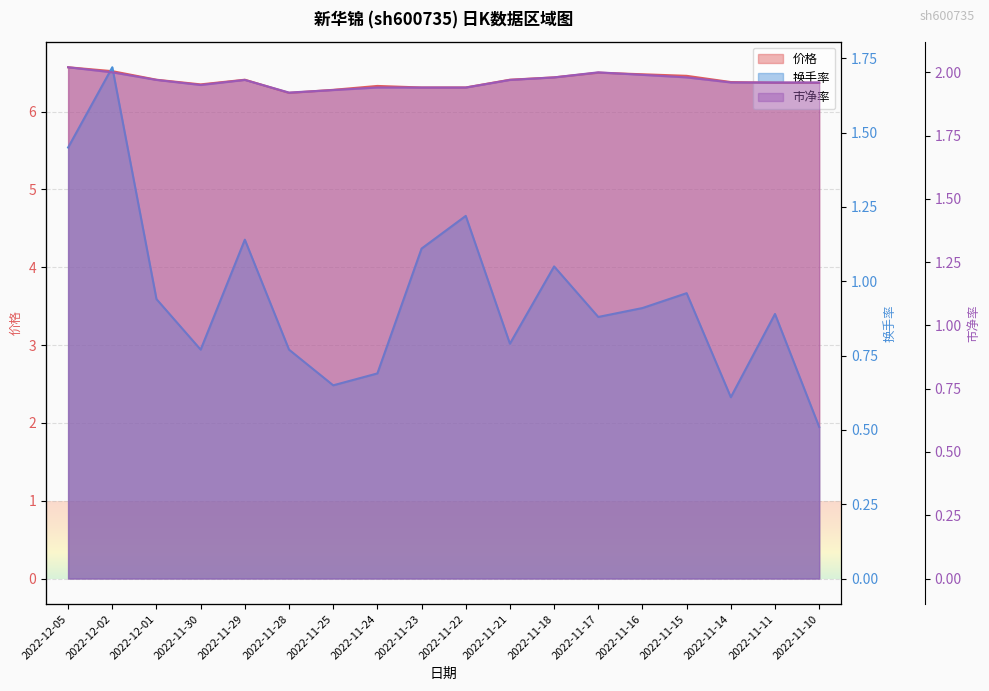

In 换手率, how many points are lower than both neighbors (excluding endpoints)?

5